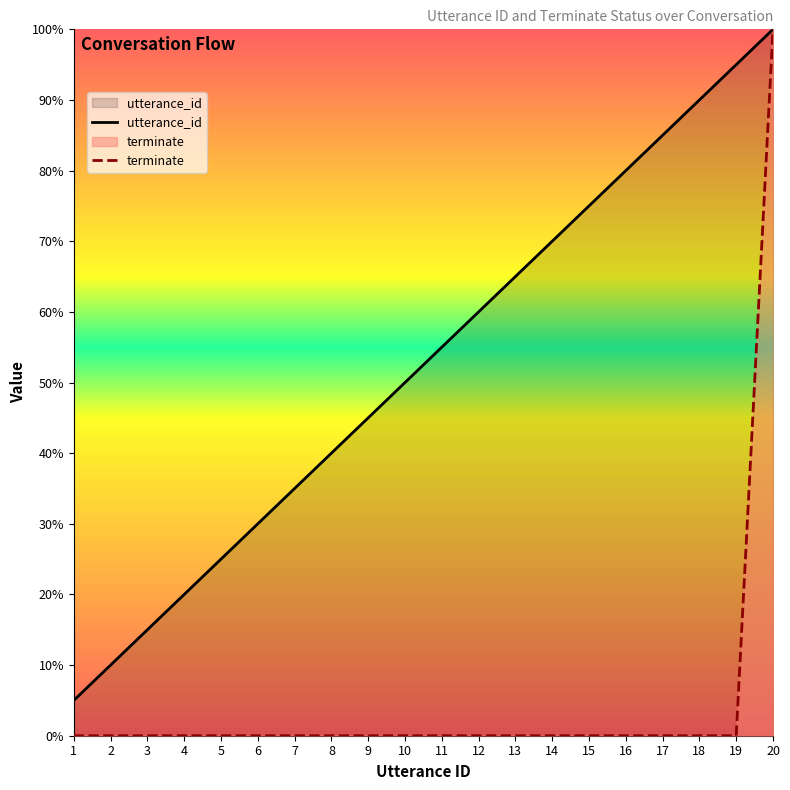

Reading left to right, what are all the values shown in this chart?

utterance_id: 5.0	10.0	15.0	20.0	25.0	30.0	35.0	40.0	45.0	50.0	55.0	60.0	65.0	70.0	75.0	80.0	85.0	90.0	95.0	100.0
terminate: 0.0	0.0	0.0	0.0	0.0	0.0	0.0	0.0	0.0	0.0	0.0	0.0	0.0	0.0	0.0	0.0	0.0	0.0	0.0	100.0